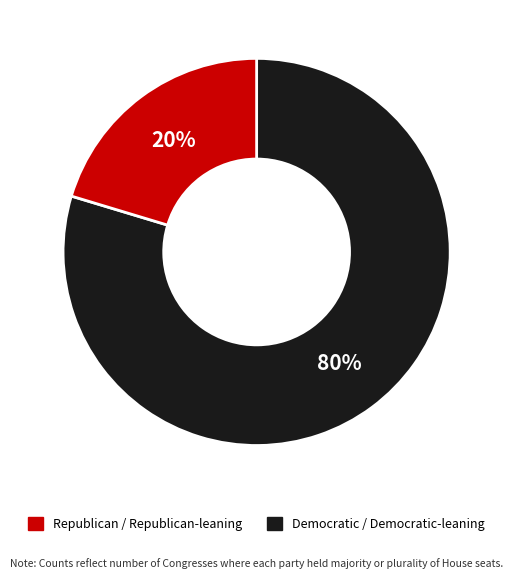

To the nearest percent, what is the average slice percentage?

50%